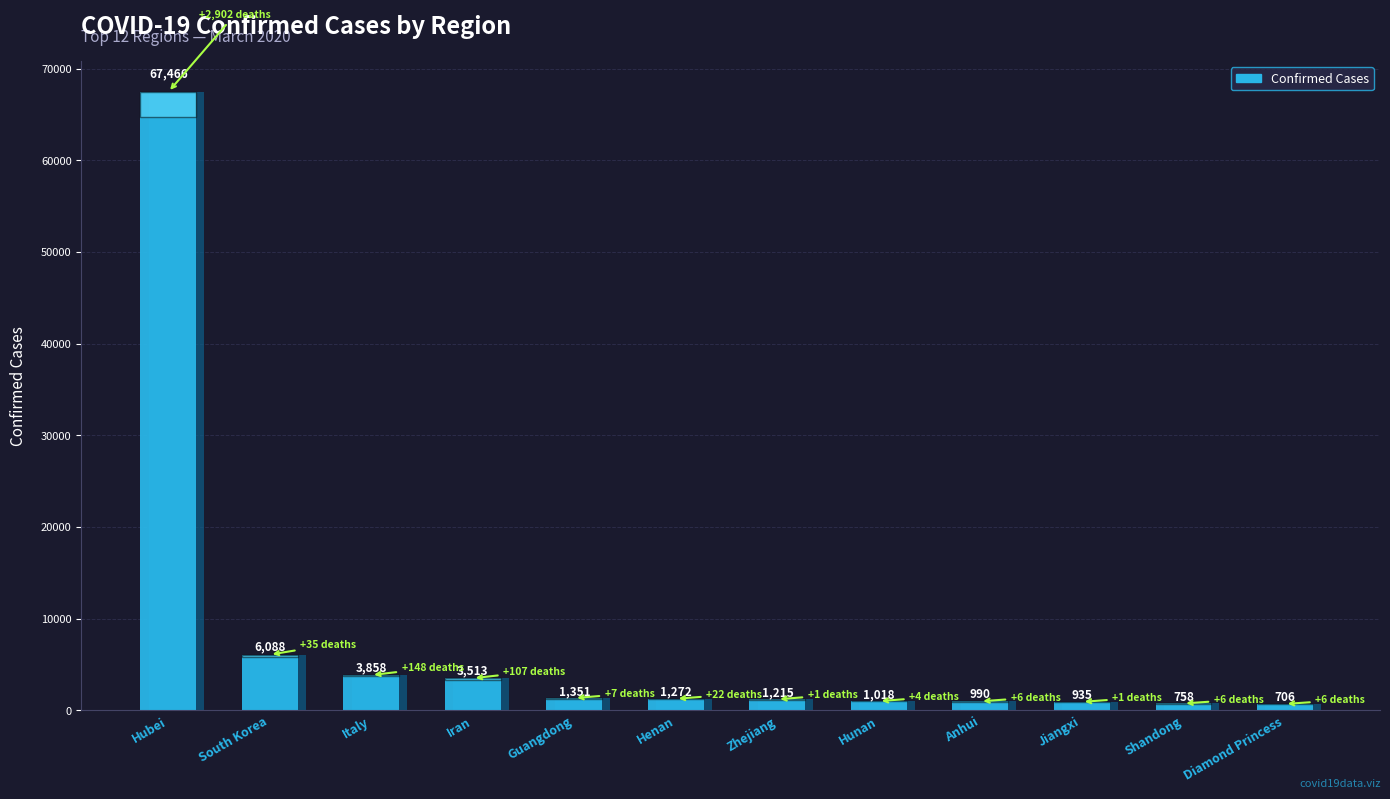

At which label does the data first exceed 1272?

Hubei